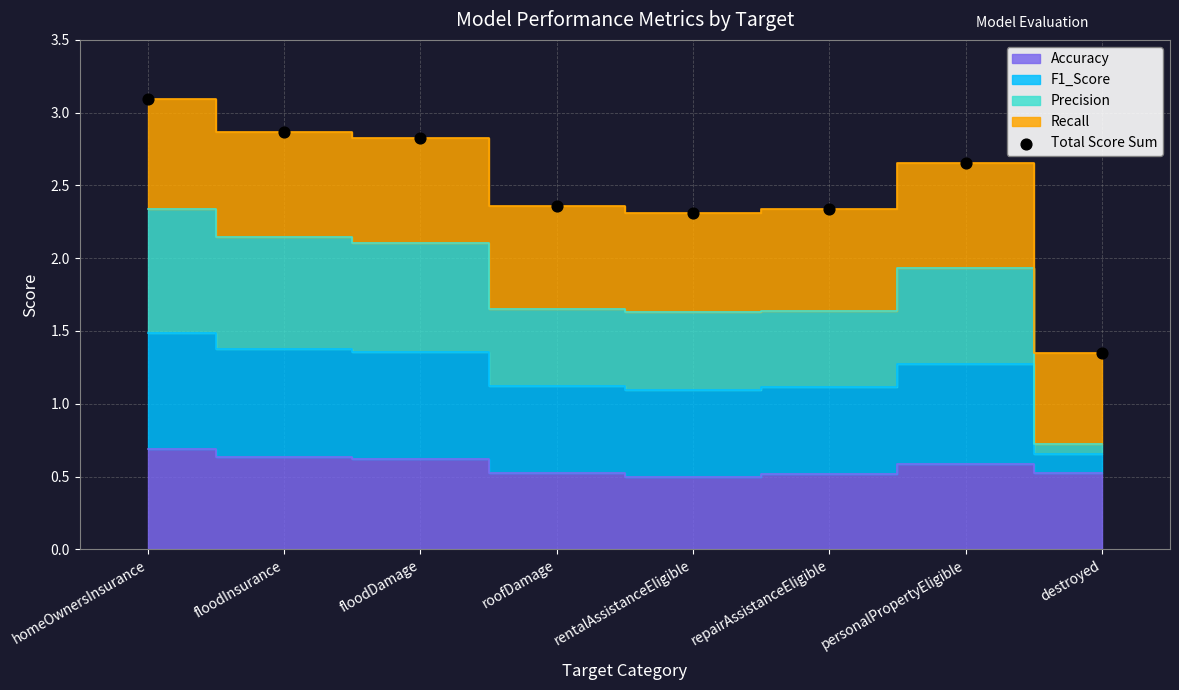

What is the average Y value?

2.5